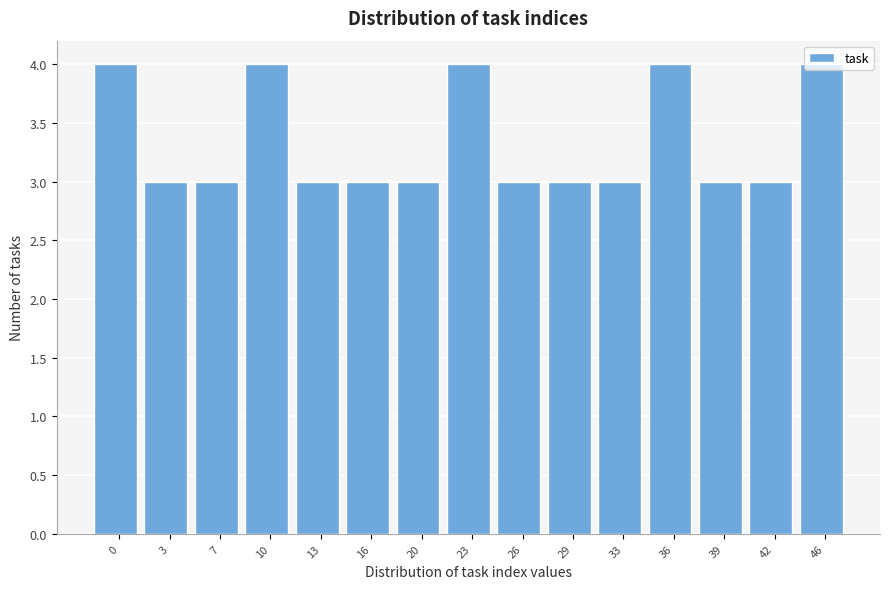

What is the minimum value shown in the chart?

3